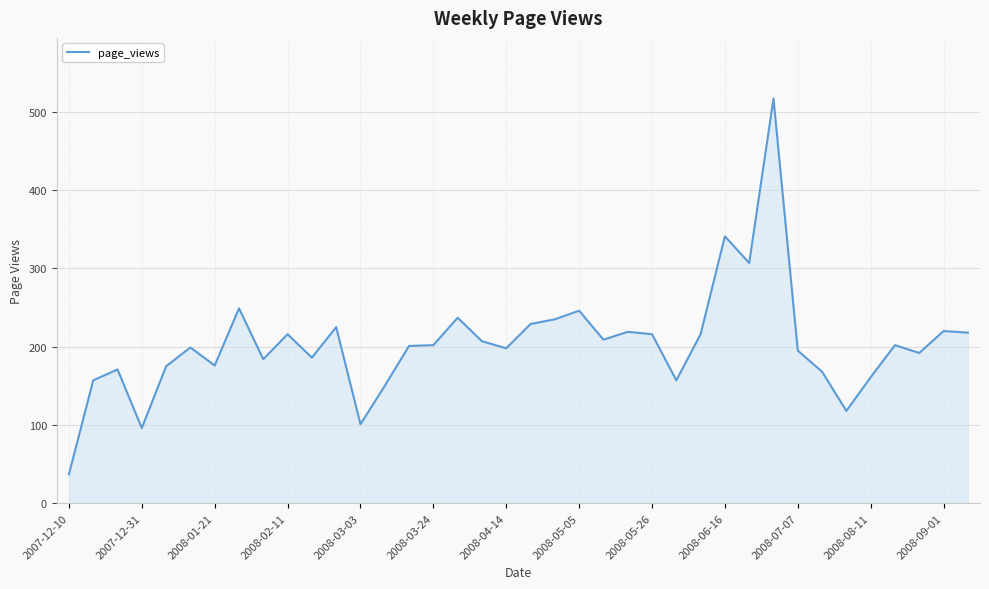

What is the smallest value displayed?

37